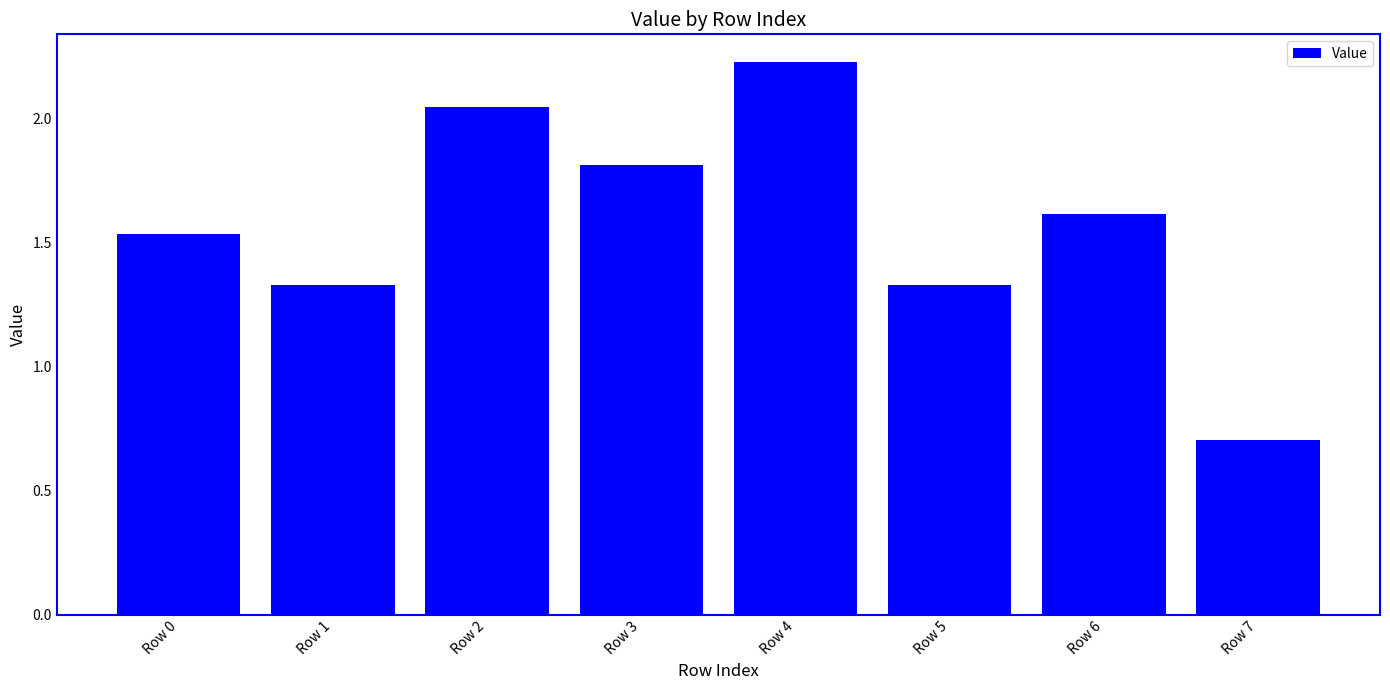

At which category does the chart reach its peak across all series?

Row 4